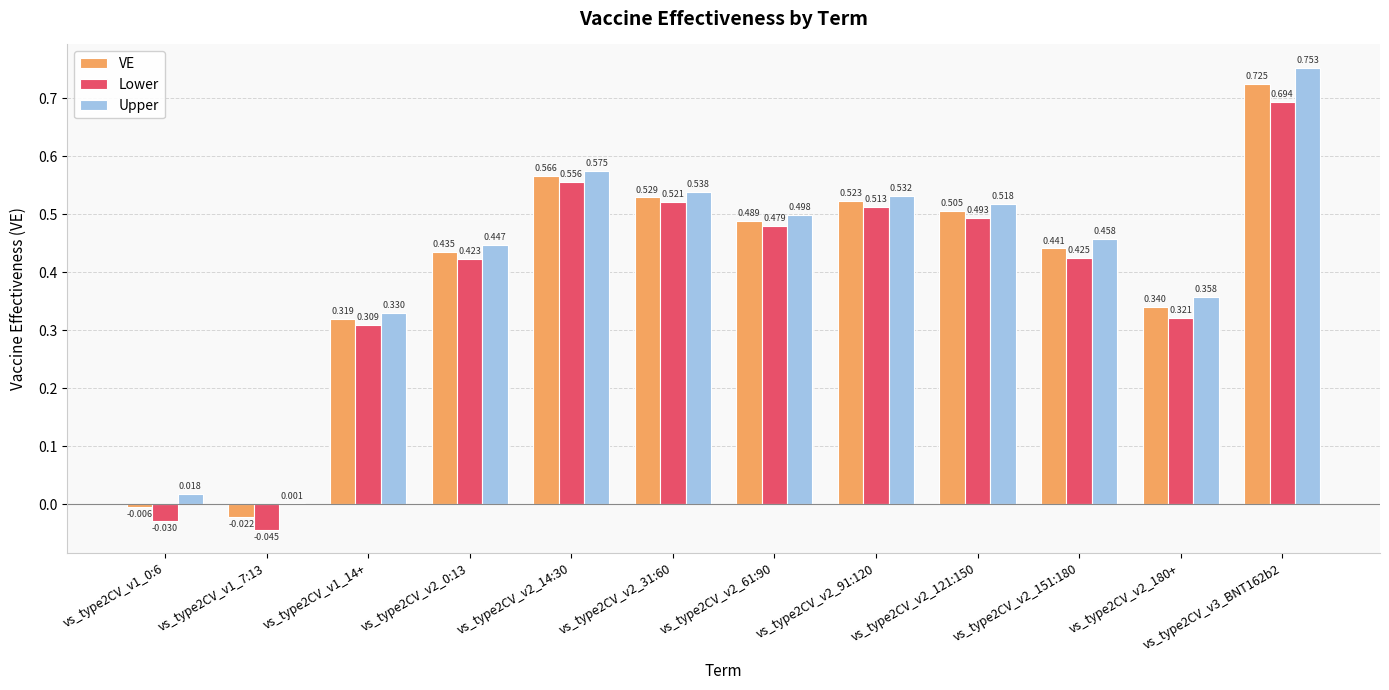

Is the value of Lower at vs_type2CV_v2_31:60 greater than the value of Upper at vs_type2CV_v3_BNT162b2?

No